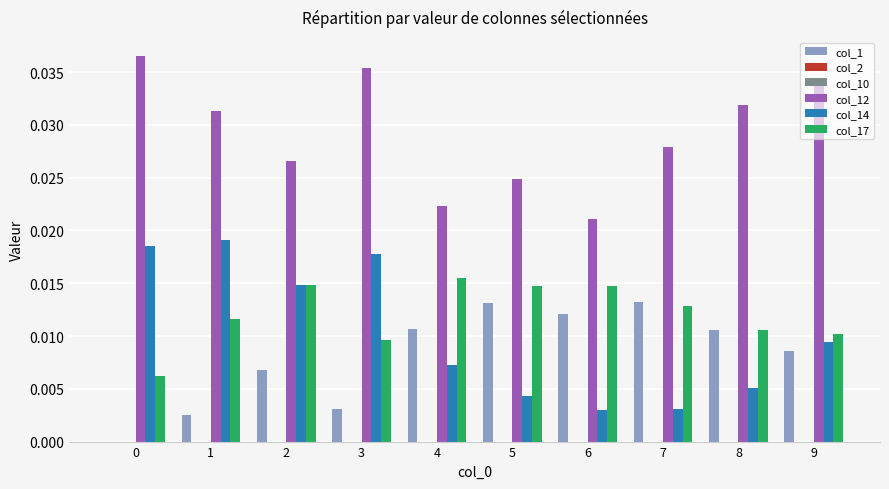

How many categories are shown in the chart?

10